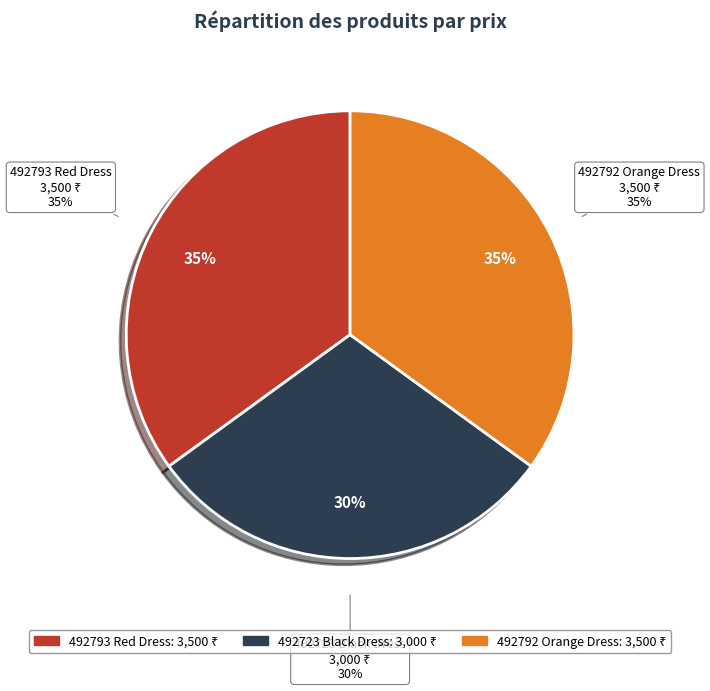

Which category has the smallest portion of the pie?

492723 Black Dress